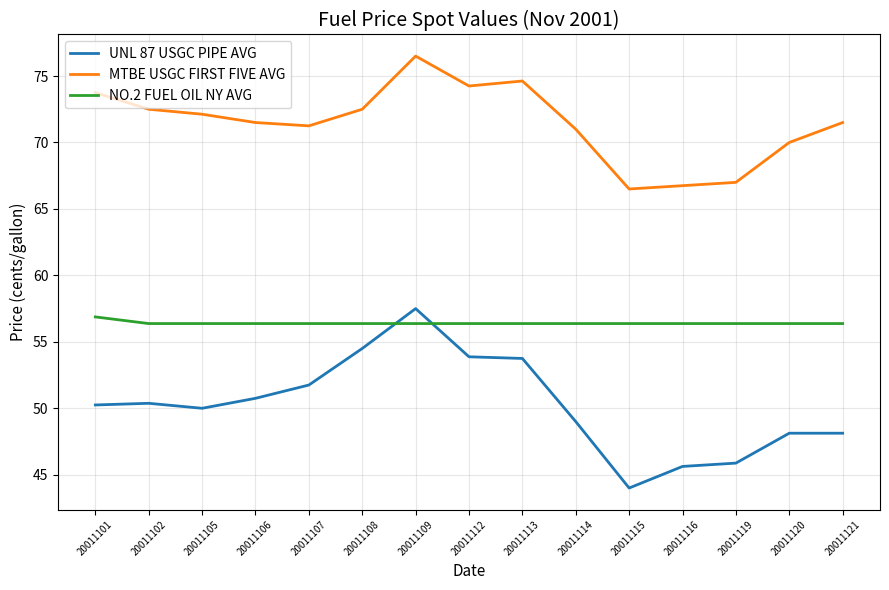

What is the total value across all series at 20011112?

184.5